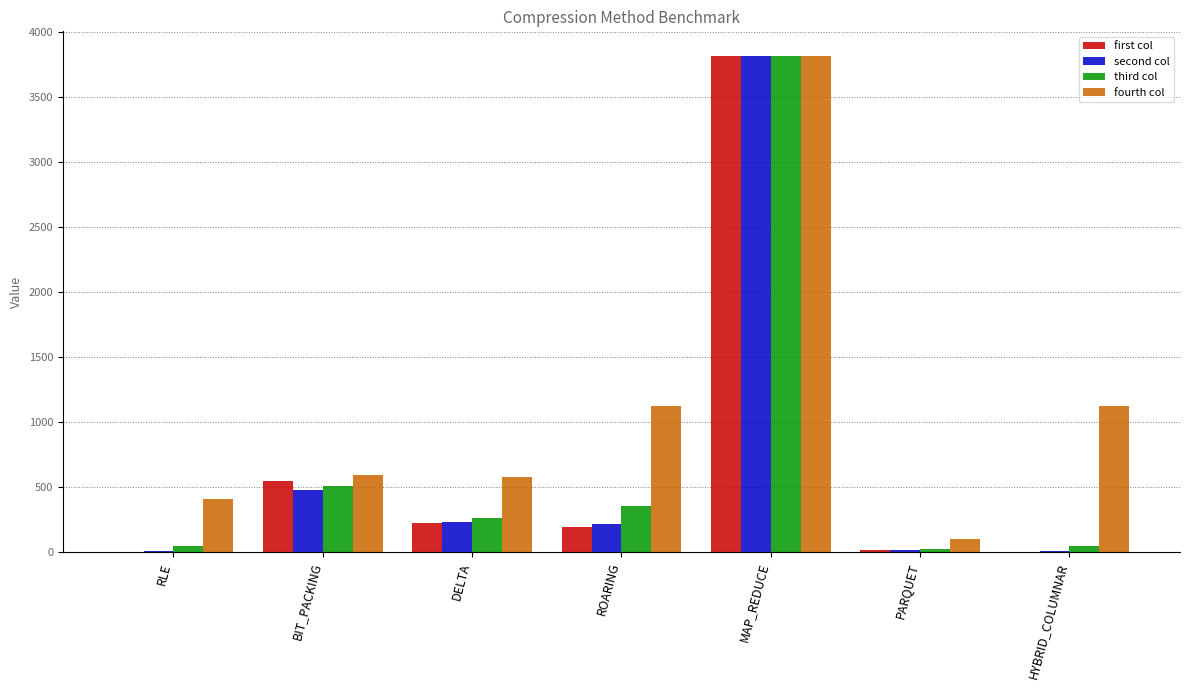

How many data points in fourth col are above 590?

4